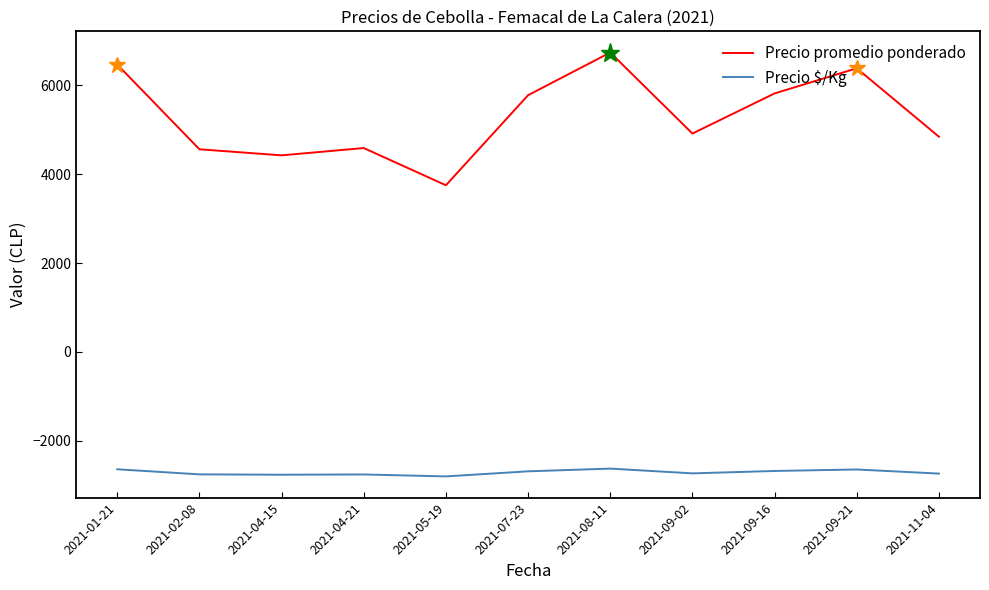

Which series has the largest range (max minus min)?

Precio promedio ponderado